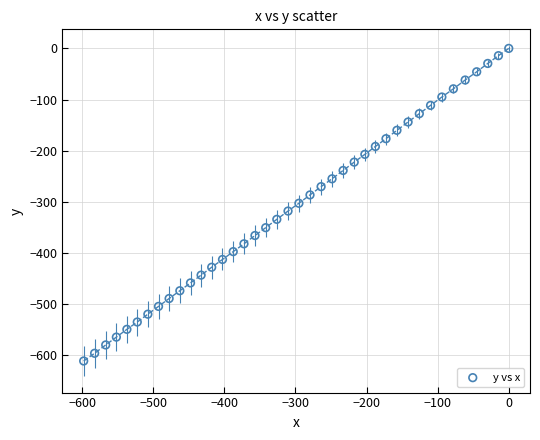

What is the range of X values (max minus min)?

598.0